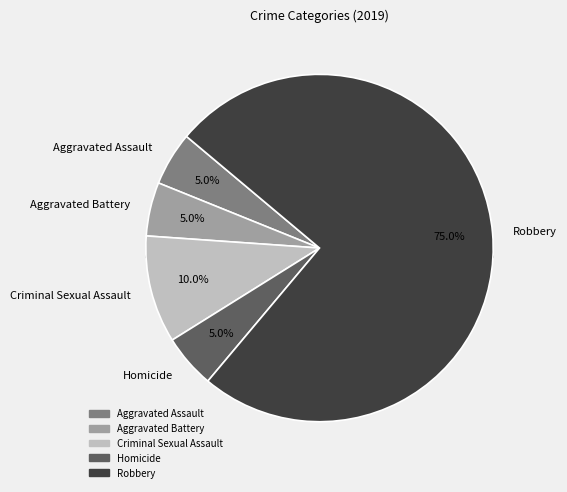

To the nearest percent, what percentage of the pie is Robbery?

75%